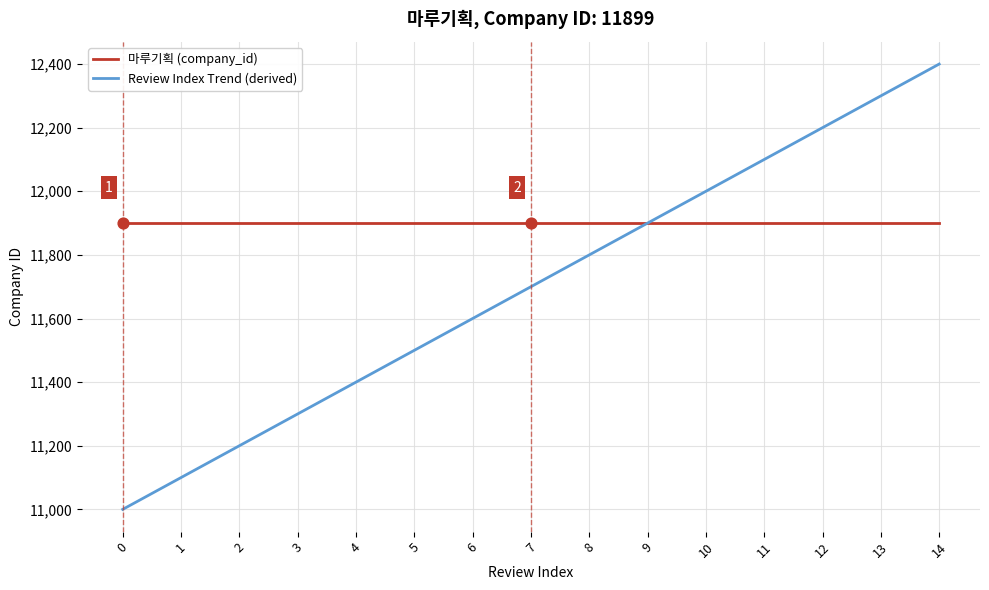

What is the total value across all series at 1?

22999